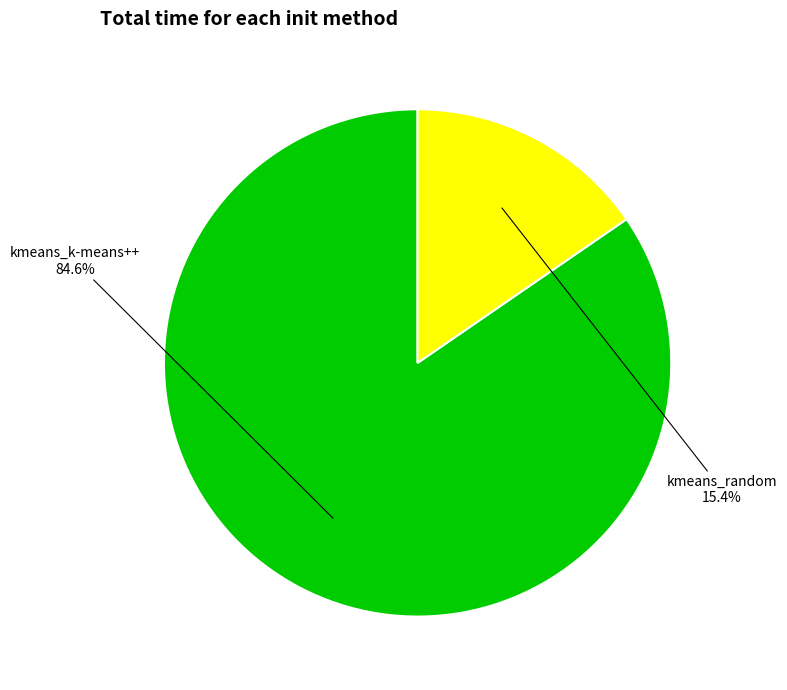

Do kmeans_k-means++ and kmeans_random together represent more than half of the pie?

Yes